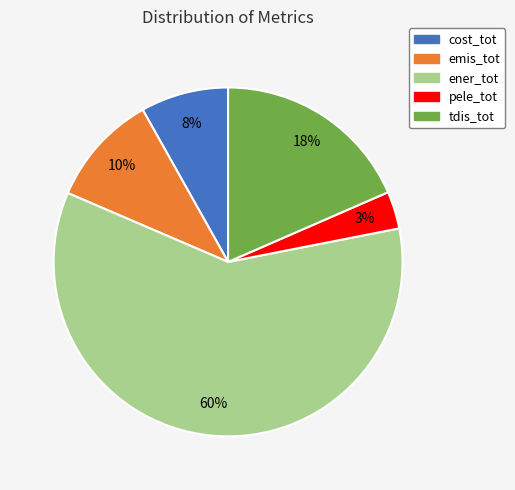

Between emis_tot and ener_tot, which is larger?

ener_tot